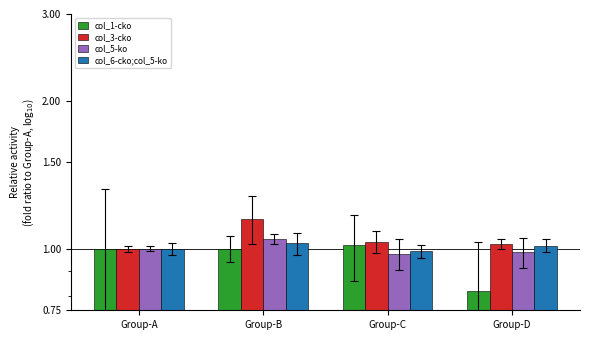

Reading left to right, transcribe all the data shown in this chart.

col_1-cko: Group-A=1.0	Group-B=1.0	Group-C=1.0	Group-D=0.8
col_3-cko: Group-A=1.0	Group-B=1.1	Group-C=1.0	Group-D=1.0
col_5-ko: Group-A=1.0	Group-B=1.0	Group-C=1.0	Group-D=1.0
col_6-cko;col_5-ko: Group-A=1.0	Group-B=1.0	Group-C=1.0	Group-D=1.0